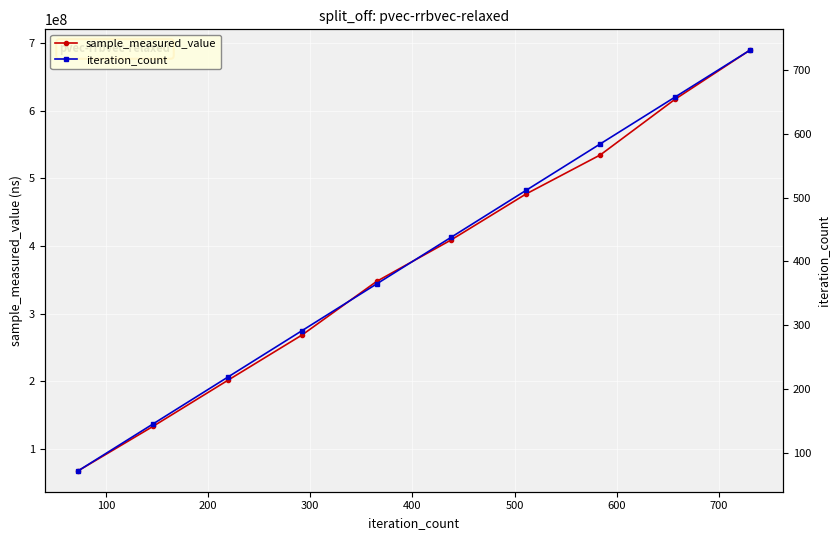

True or false: sample_measured_value has more than 1 interior local peaks.

False